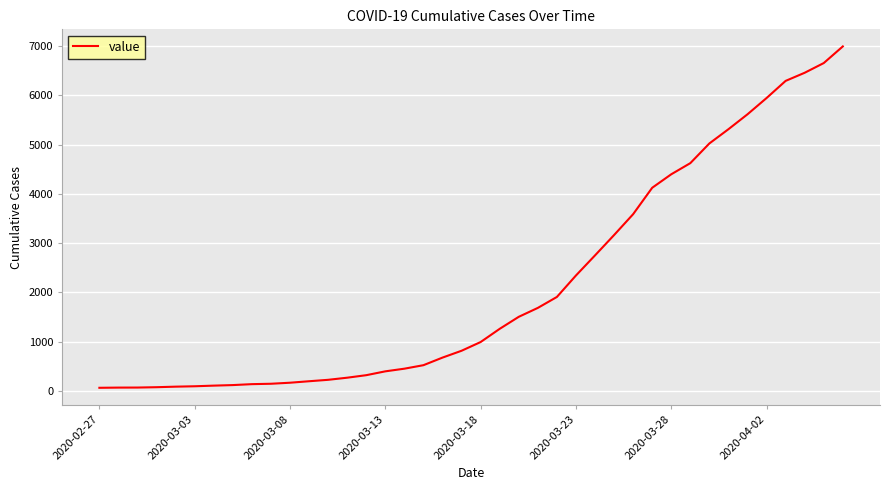

What is the difference between the maximum and minimum values?

6931